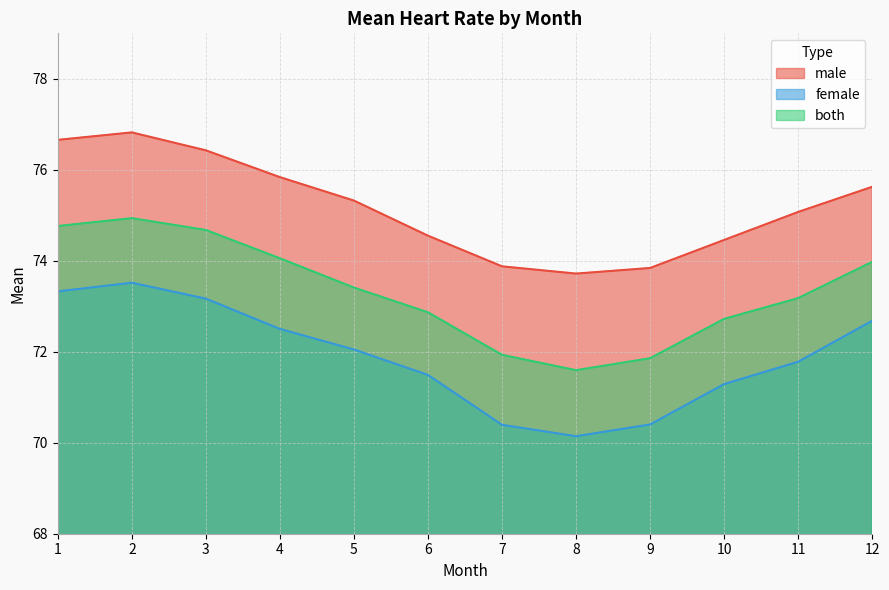

List the labels in order of both value, smallest first.

8, 9, 7, 10, 6, 11, 5, 12, 4, 3, 1, 2